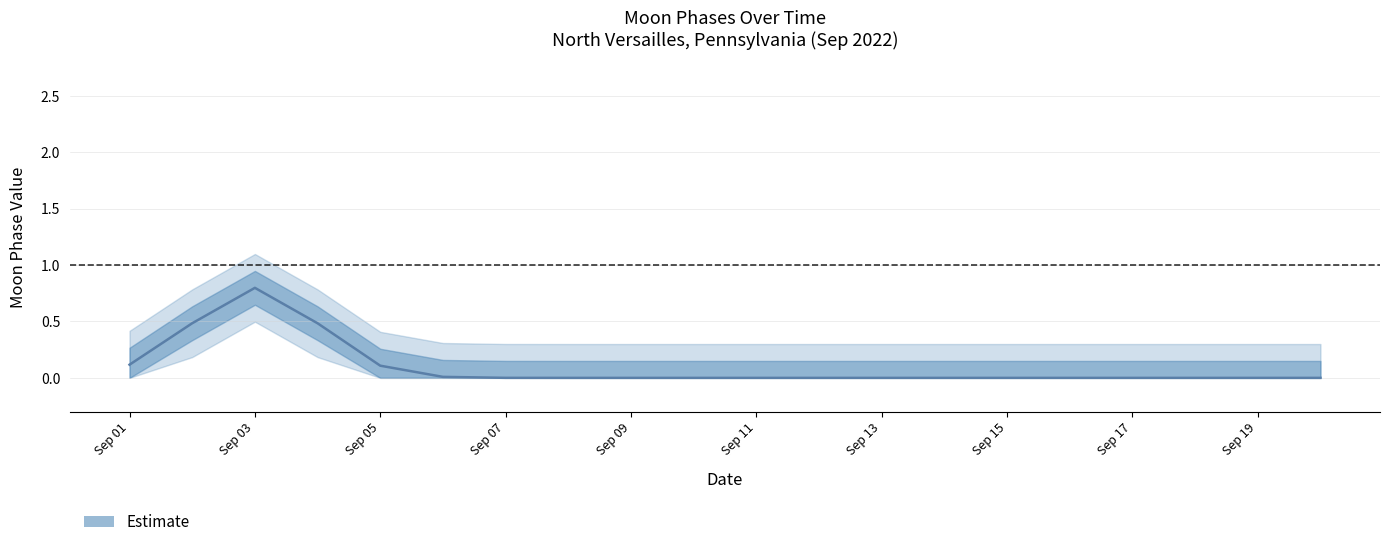

How many interior local peaks does the upper_bound series have?

1